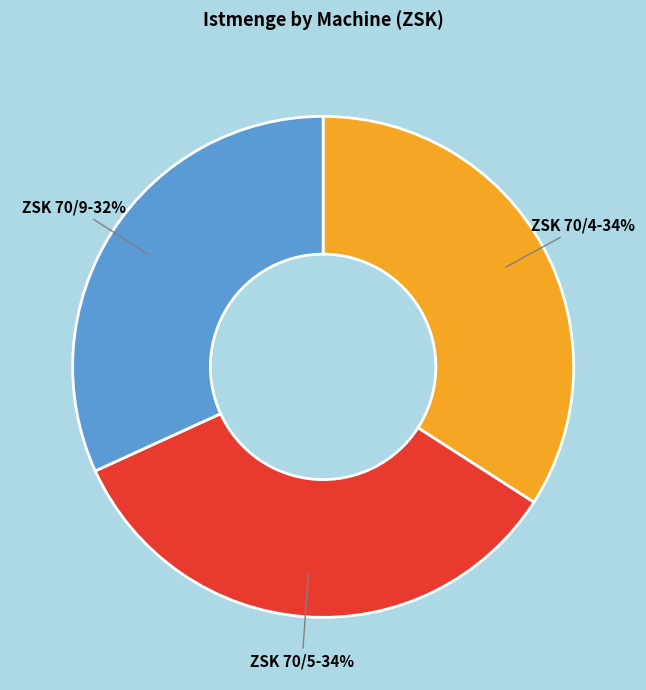

What percentage is the ZSK 70/9 slice, to the nearest percent?

32%